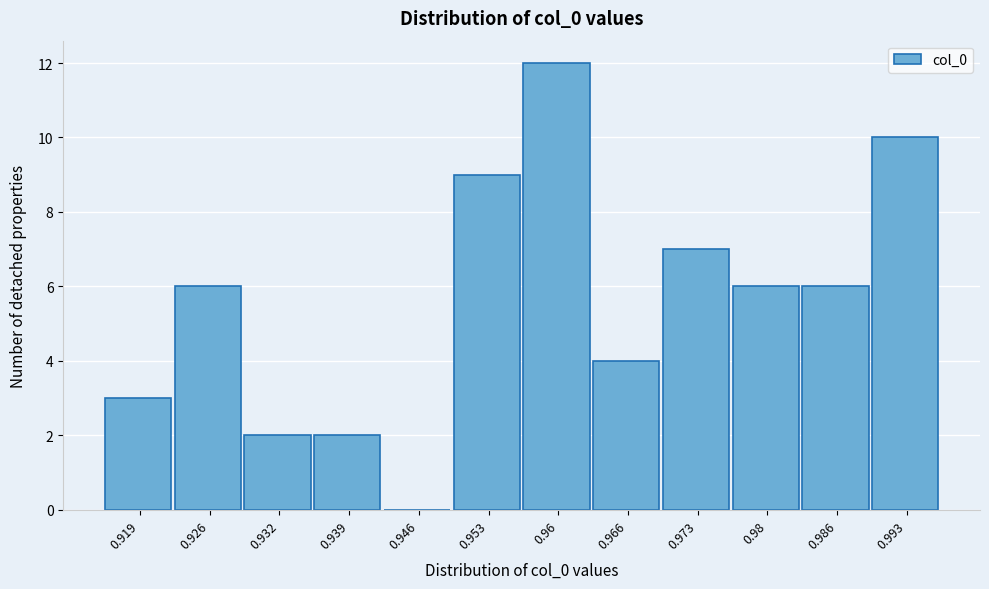

Reading left to right, extract all data points from this chart.

0.919=3	0.926=6	0.932=2	0.939=2	0.946=0	0.953=9	0.96=12	0.966=4	0.973=7	0.98=6	0.986=6	0.993=10